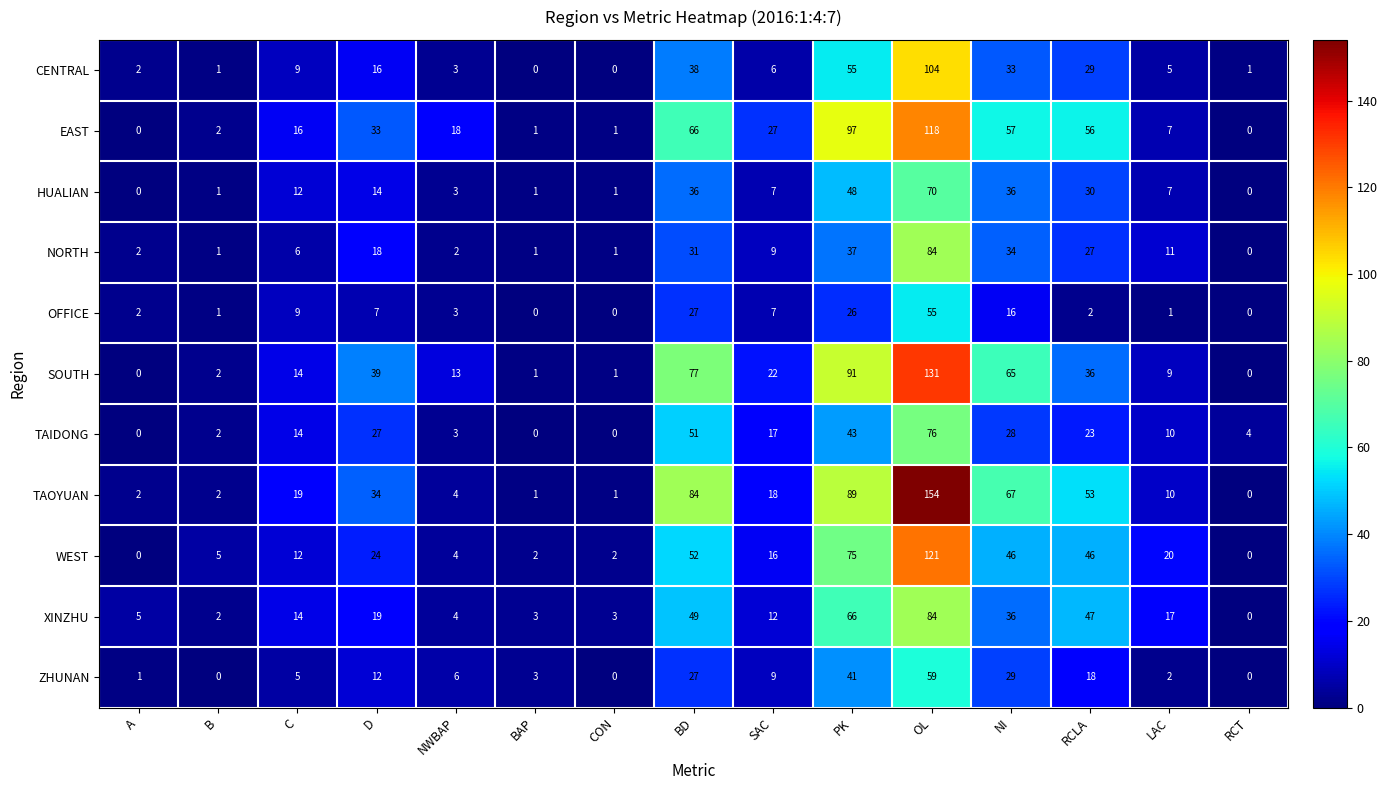

Where is ZHUNAN nearest to the value 29?

NI